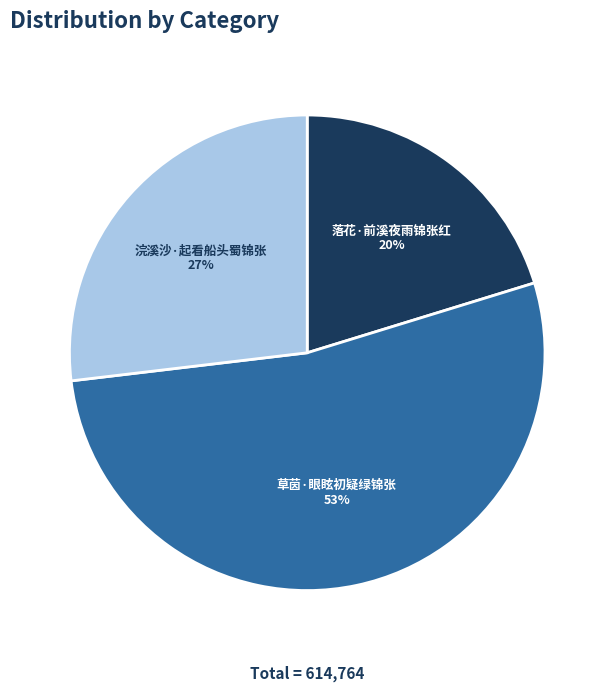

Between 草茵·眼眩初疑绿锦张 and 浣溪沙·起看船头蜀锦张, which is larger?

草茵·眼眩初疑绿锦张